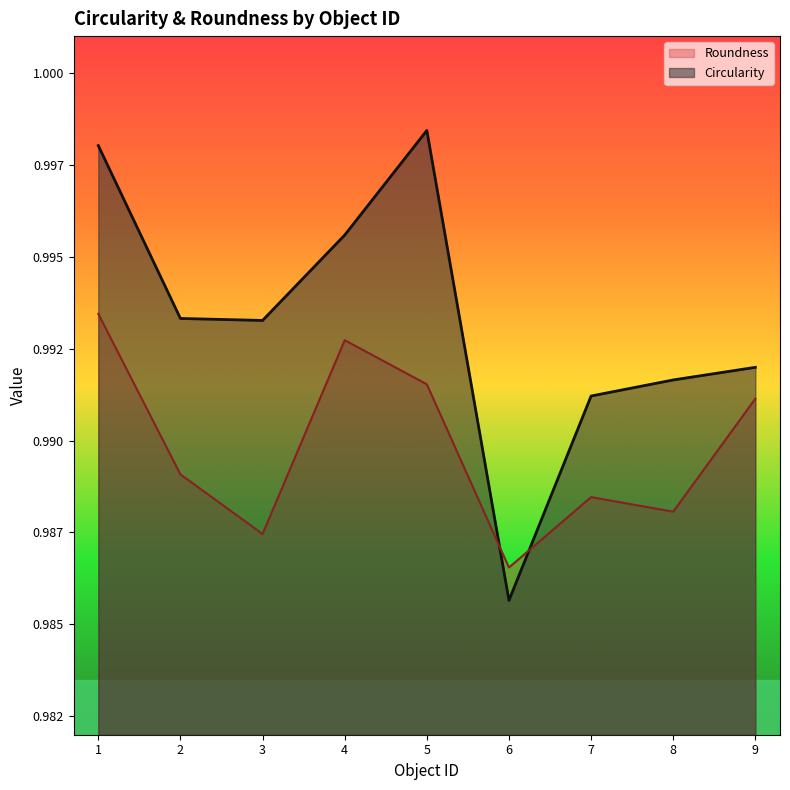

Between which two adjacent categories do Roundness and Circularity first intersect?

5 and 6